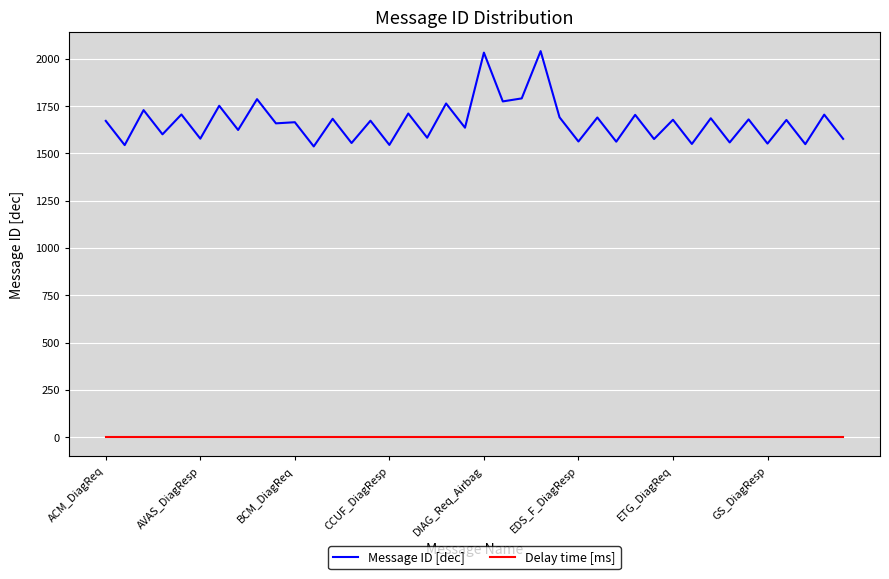

List the series in order of their peak value, lowest first.

Delay time [ms], Message ID [dec]